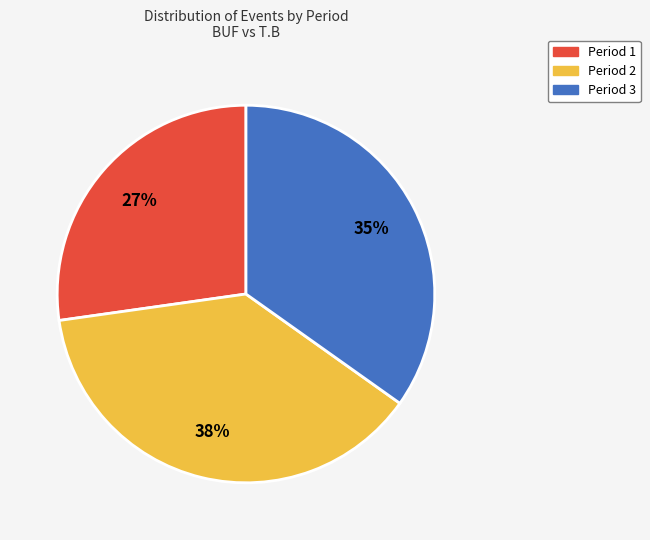

Rank the categories by value from highest to lowest.

Period 2, Period 3, Period 1